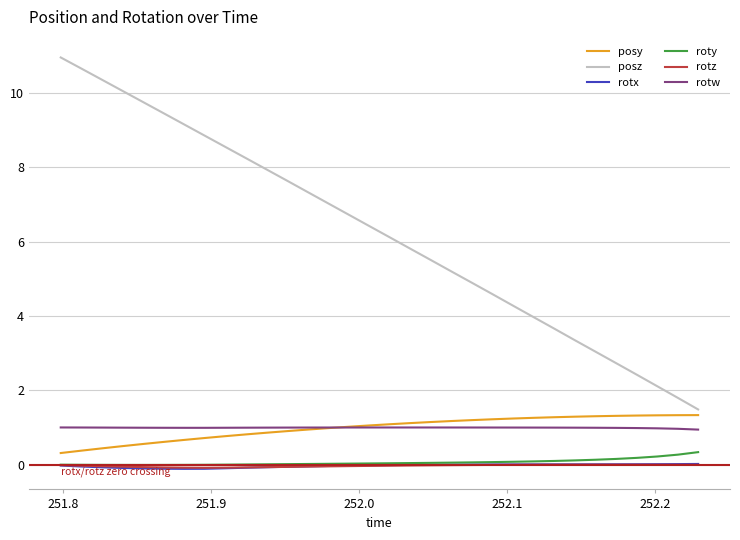

Which series has the widest spread of values?

posz